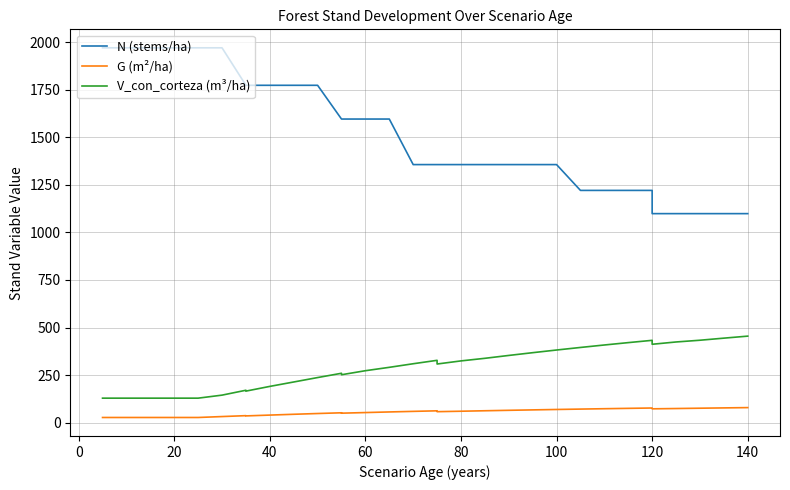

Which series has the largest total across all categories?

N (stems/ha)